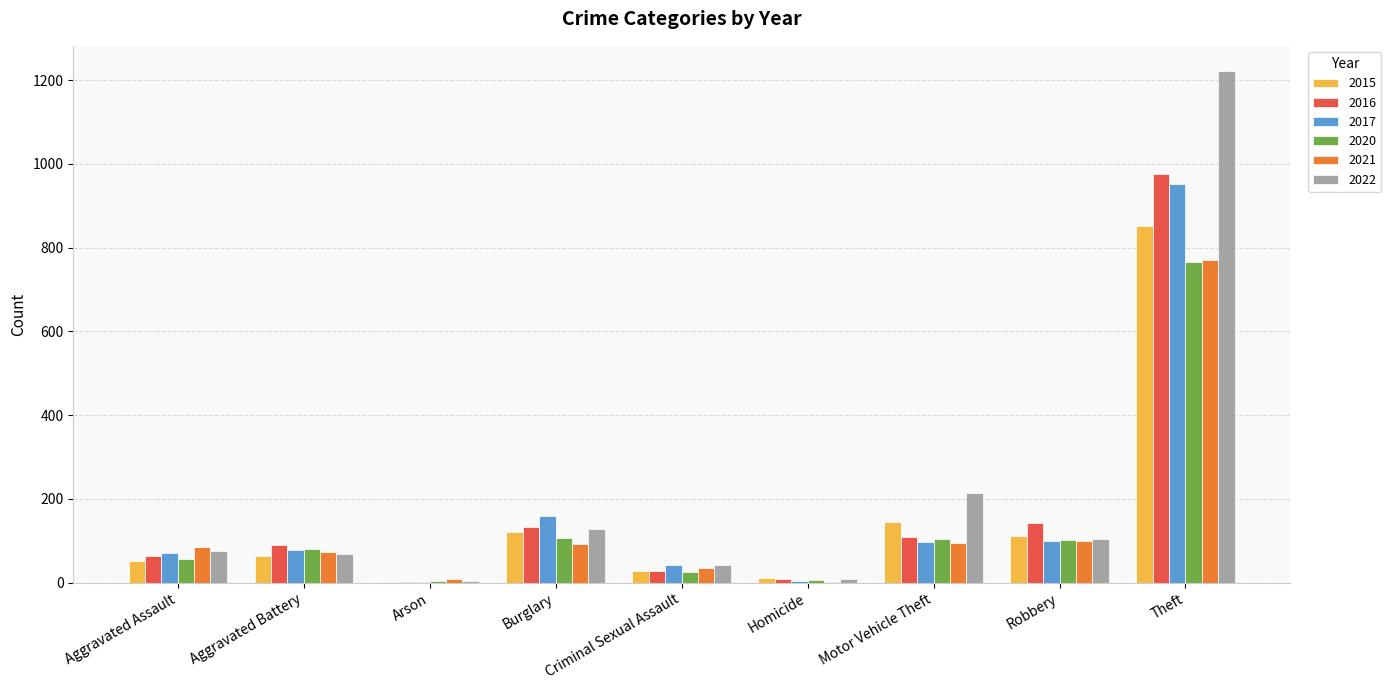

At which category is the sum across all series the highest?

Theft